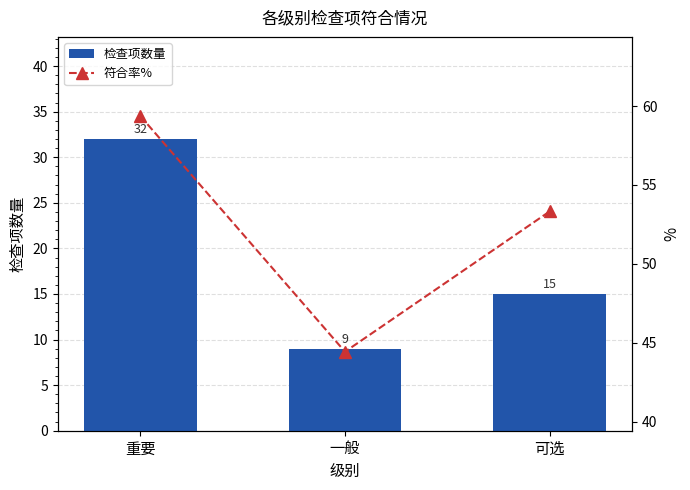

Reading left to right, extract all data points from this chart.

检查项数量: 32.0	9.0	15.0
符合率%: 59.4	44.4	53.3